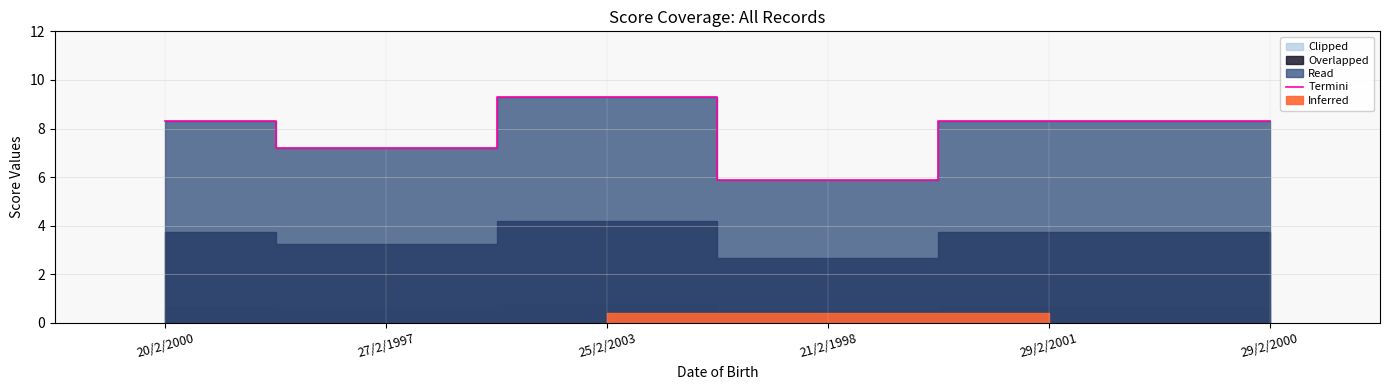

Reading right to left, transcribe all the data shown in this chart.

8.3	8.3	5.9	9.3	7.2	8.3